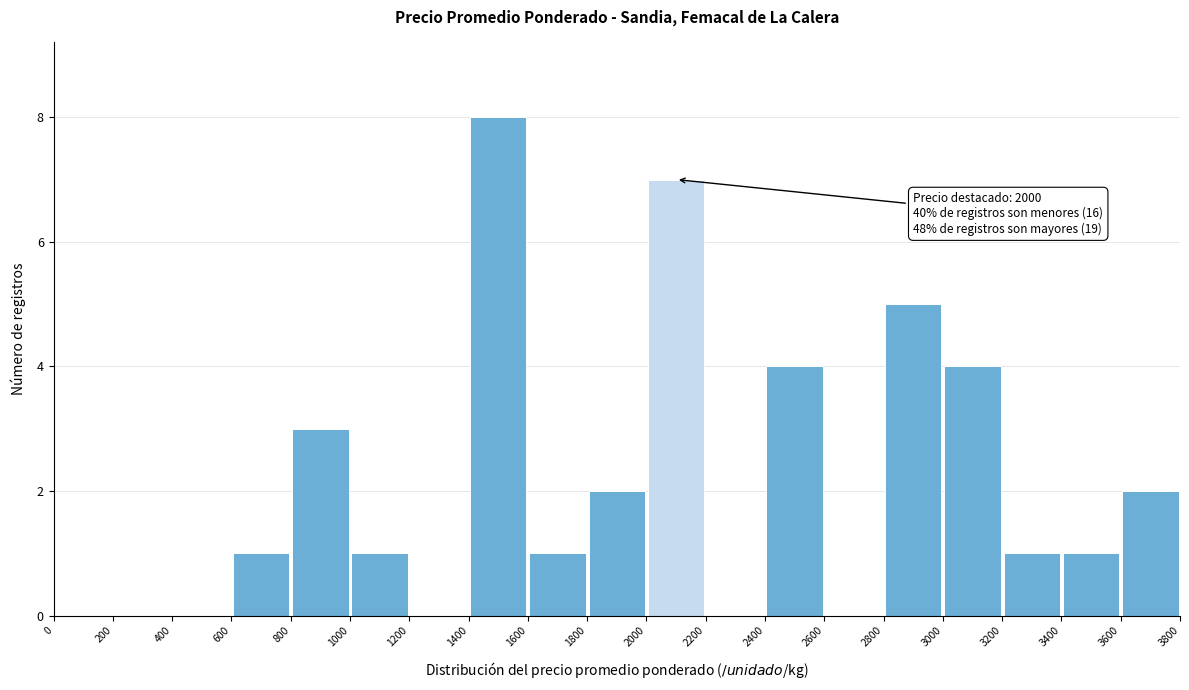

Over which range of the x-axis is the bar tallest?

1400 to 1600